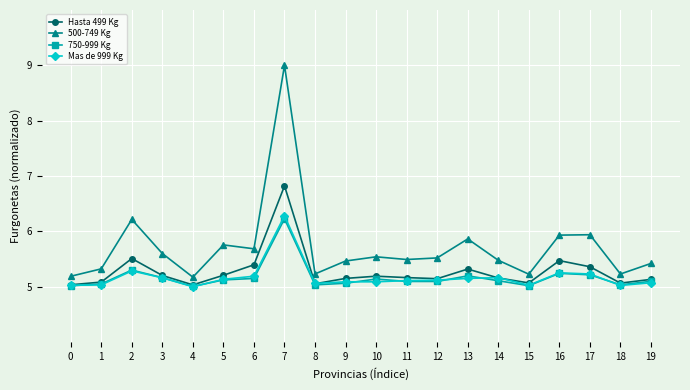

Count the number of categories in the chart.

20